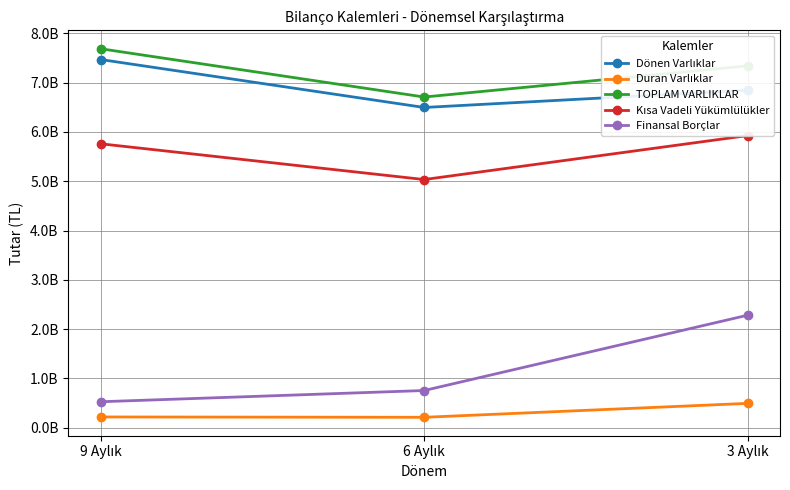

List the labels in order of Kısa Vadeli Yükümlülükler value, smallest first.

6 Aylık, 9 Aylık, 3 Aylık